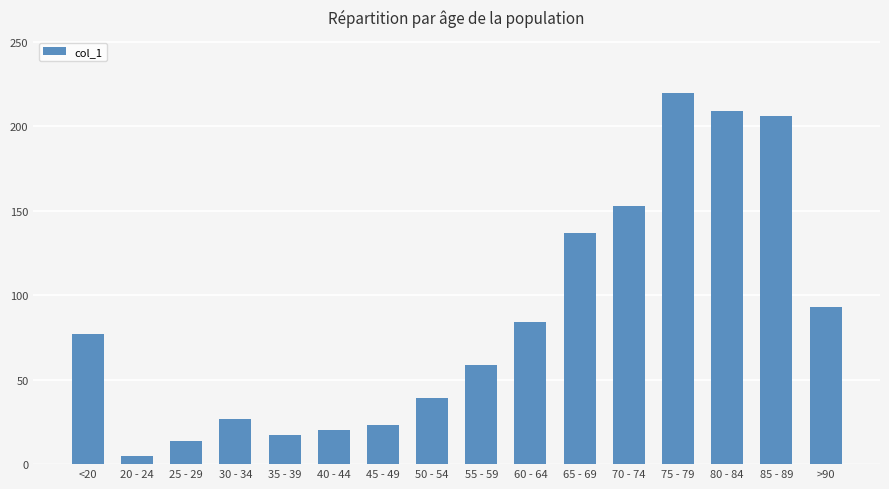

What is the label of the 1st bar from the left?

<20